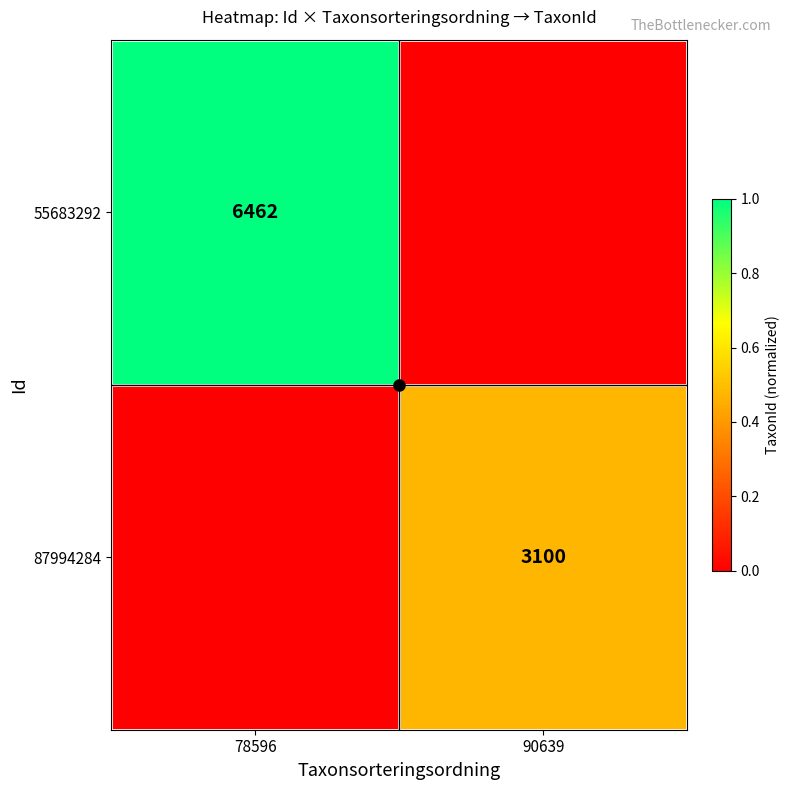

The 87994284 series shows 3100 at 90639. True or false?

True